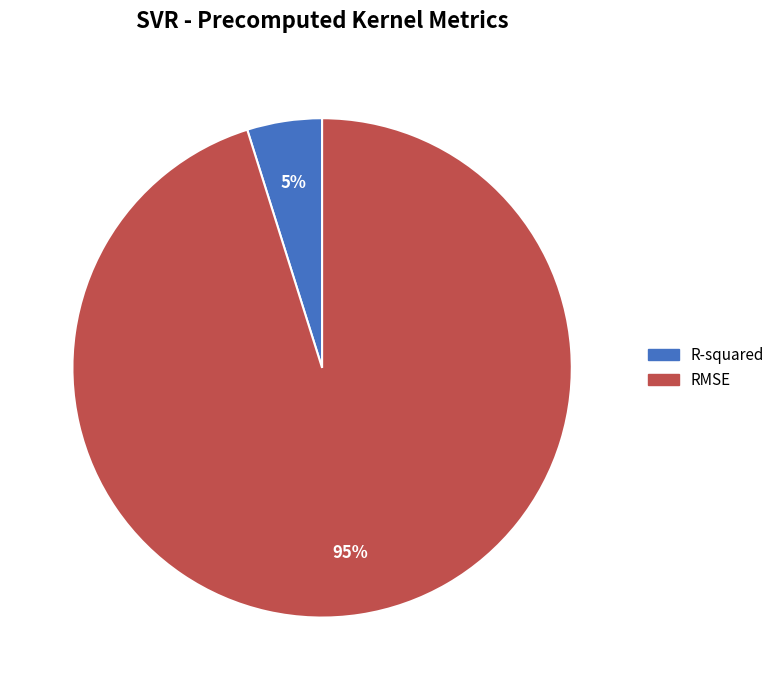

What is the smallest slice in the pie chart?

R-squared